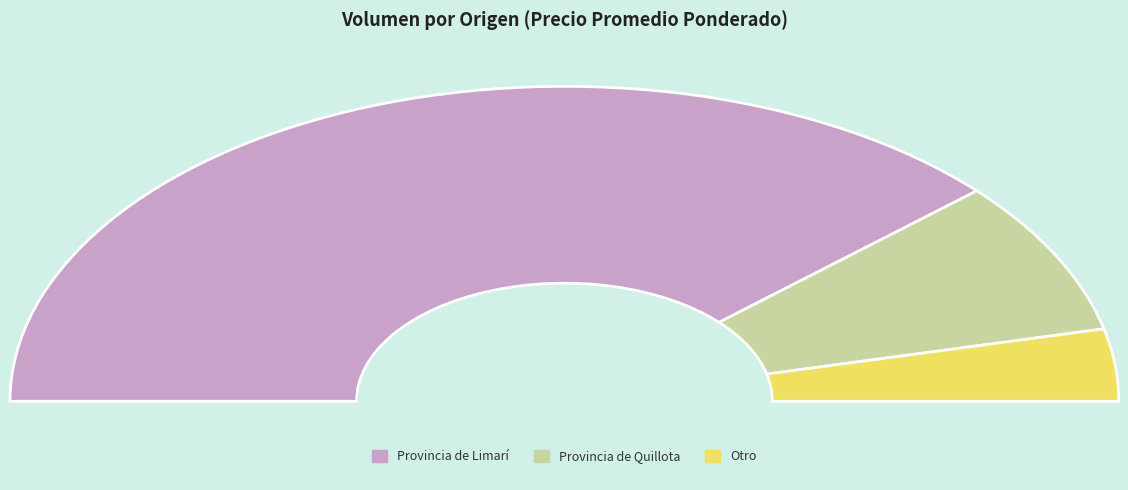

Between 15 and 80, which is larger?

80